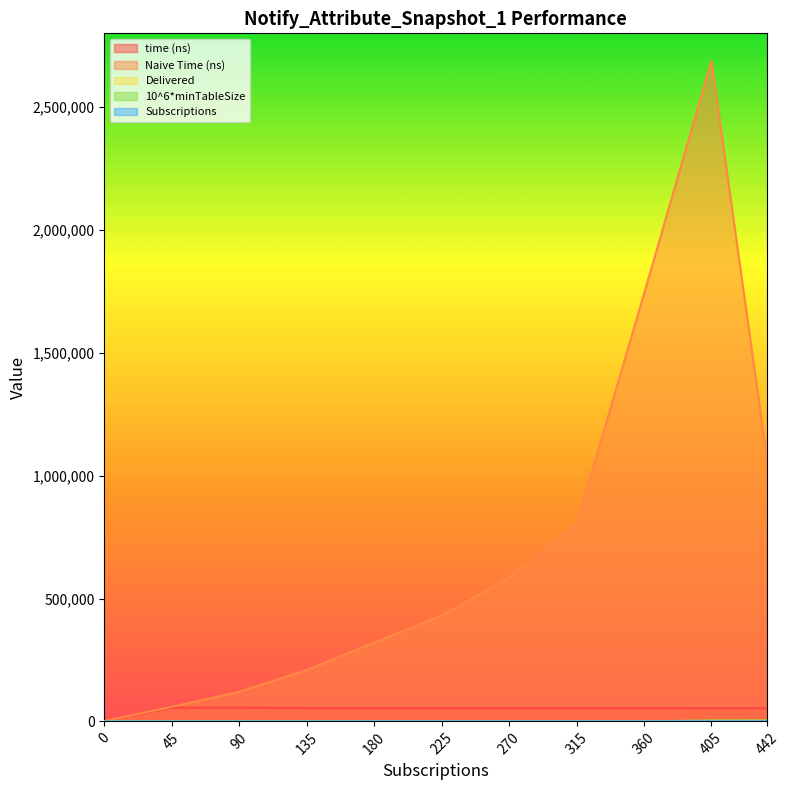

True or false: Naive Time (ns) and Subscriptions cross at least once.

False